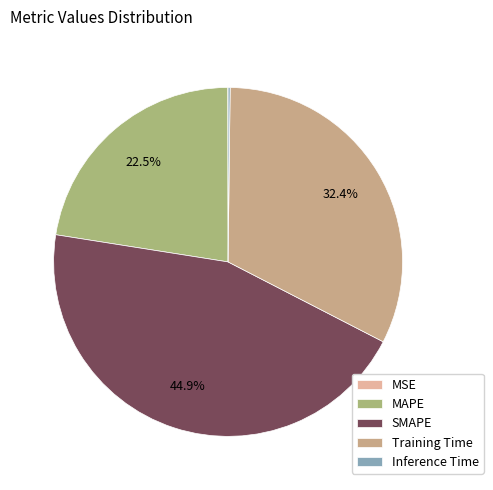

How many slices are in this pie chart?

5